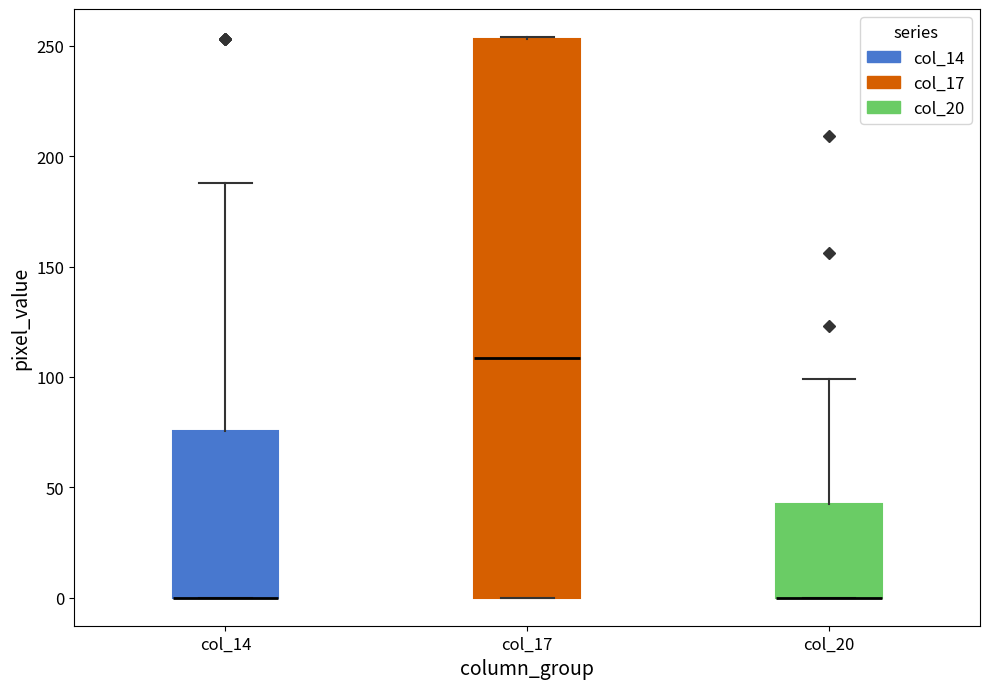

Reading left to right, transcribe this box plot: for each box, give where its median line is, the range the box spans, and where its two whiskers end, as read against the y-axis. The values are not printed on the chart, so give them approximately, as read against the axis.

col_14: median 0 (drawn on the box's lower edge), box 0 to 75, whiskers 0 to 190
col_17: median 110, box 0 to 255, whiskers 0 to 255
col_20: median 0 (drawn on the box's lower edge), box 0 to 40, whiskers 0 to 100